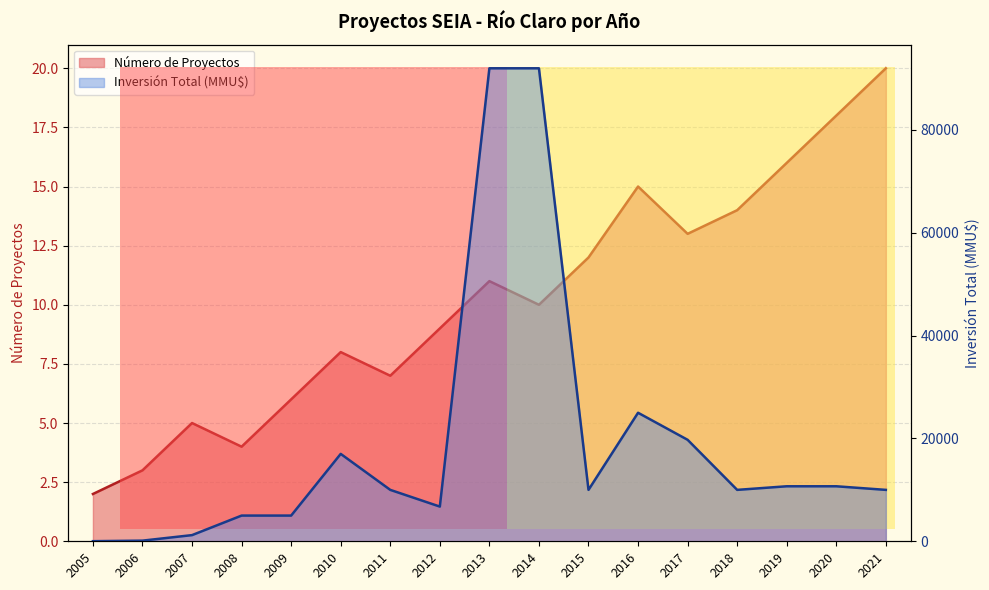

Is the value of Inversión Total (MMU$) at 2016 greater than the value of Número de Proyectos at 2018?

Yes